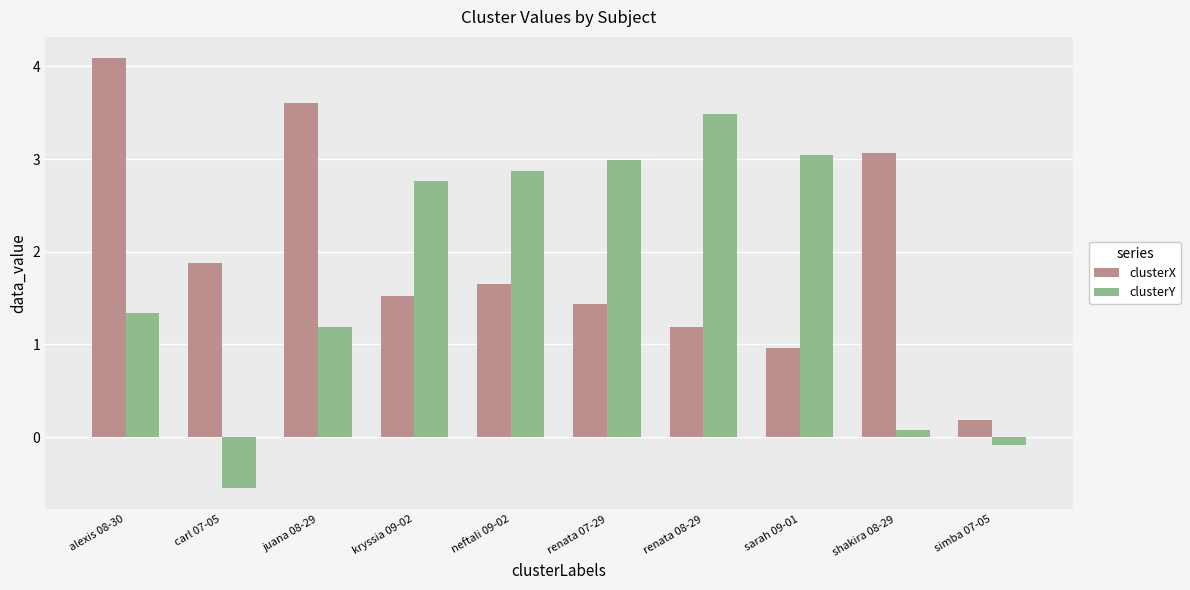

True or false: clusterX has a value of 0.7 at kryssia 09-02.

False